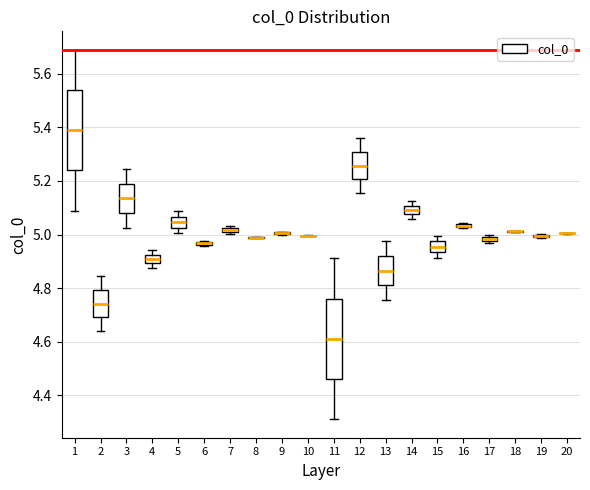

Where is the upper edge of the box at x = 4 on the y-axis? The values are not printed on the chart, so give them approximately, as read against the axis.

4.92